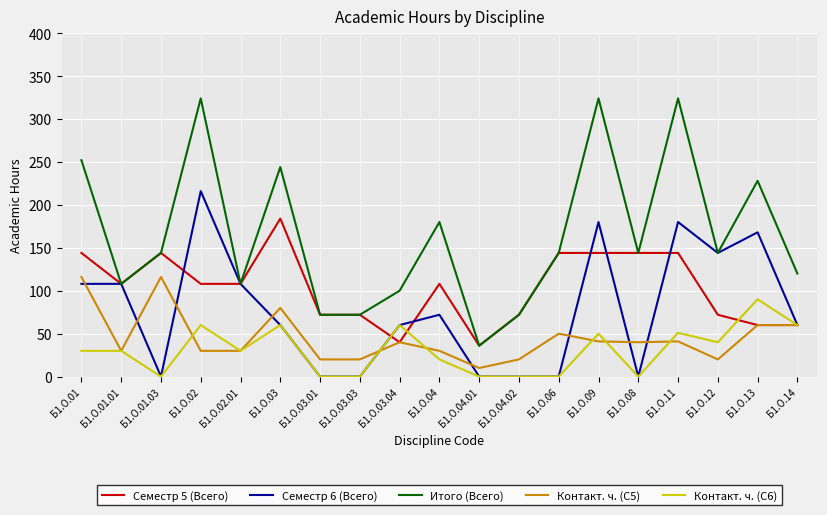

The value of Контакт. ч. (С6) at Б1.О.01.03 is 0. True or false?

True